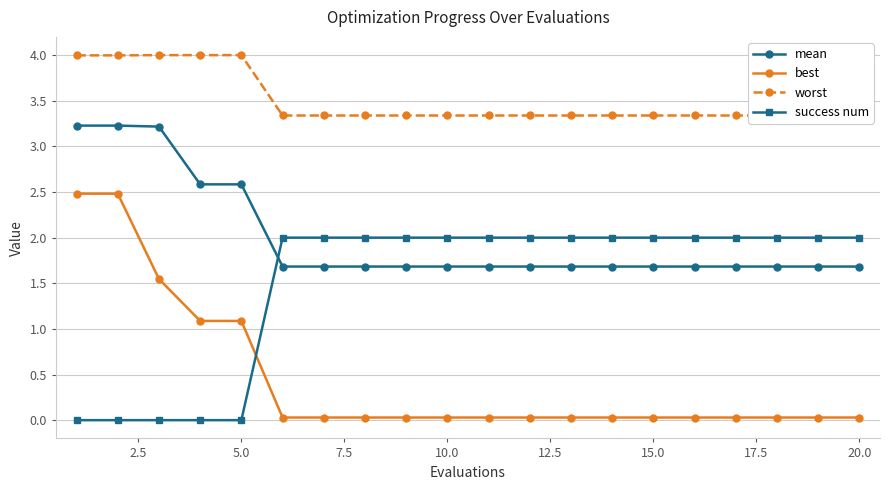

Count the number of data series in this chart.

4